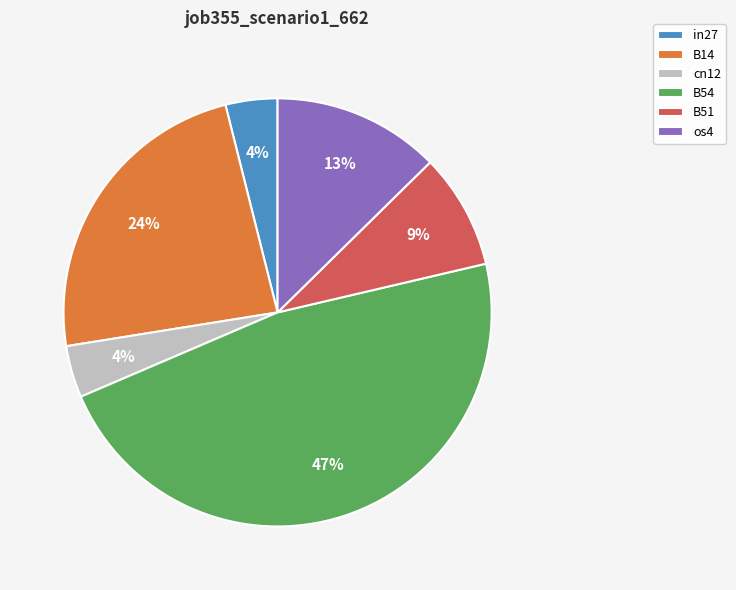

Which category has the biggest portion of the pie?

B54